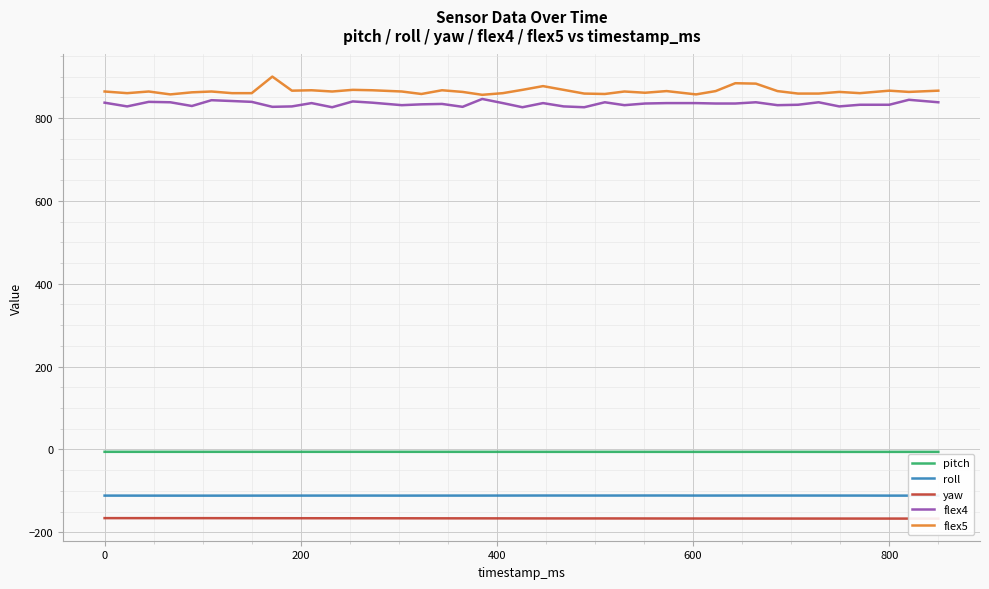

What is the minimum value shown in the chart?

-167.2